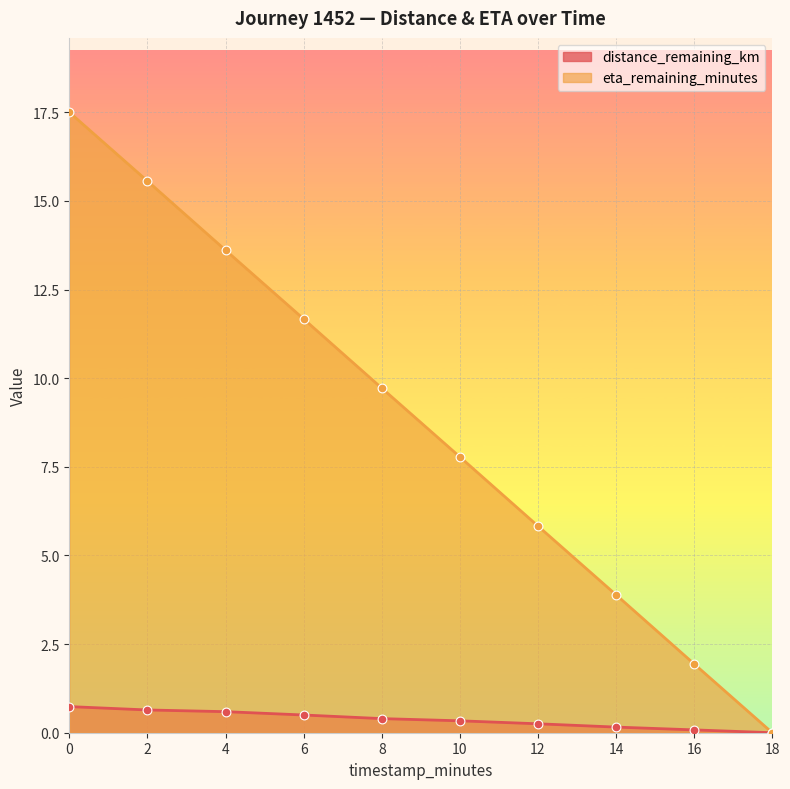

Which series reaches the maximum Y coordinate?

eta_remaining_minutes